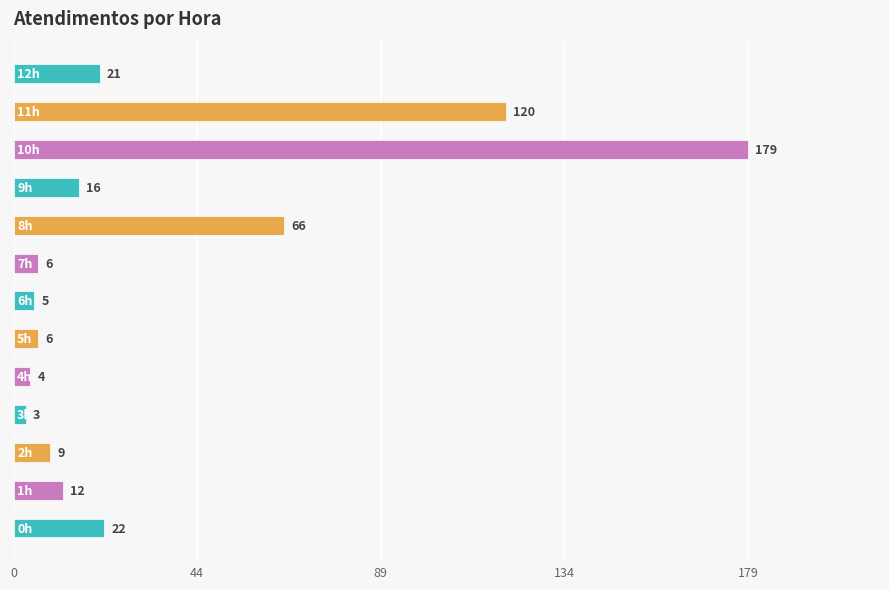

What is the greatest value displayed?

179